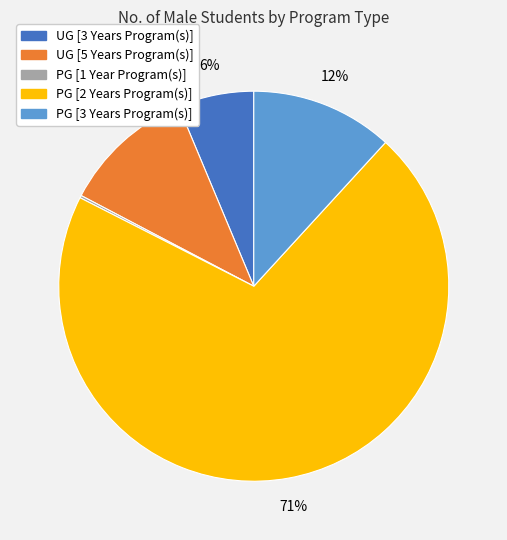

Is it true that UG [3 Years Program(s)] is 1% of the pie?

False